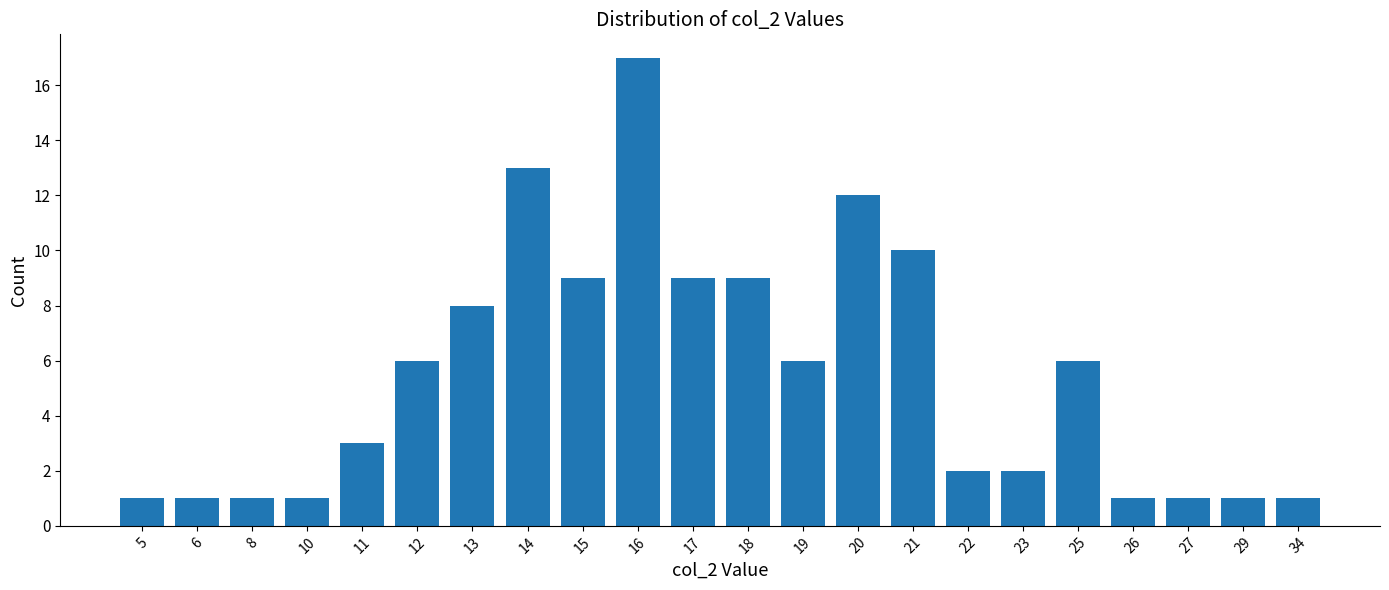

Which category has the highest value across all series?

16